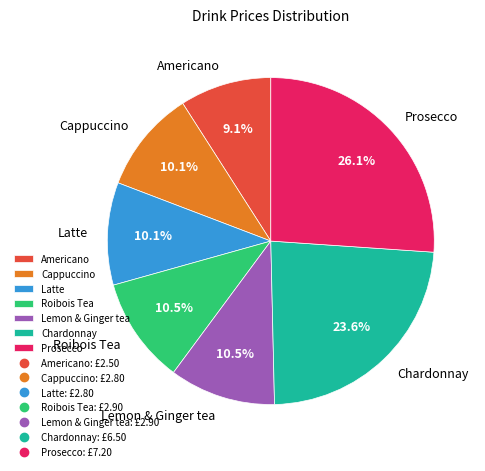

Which category has the biggest portion of the pie?

Prosecco